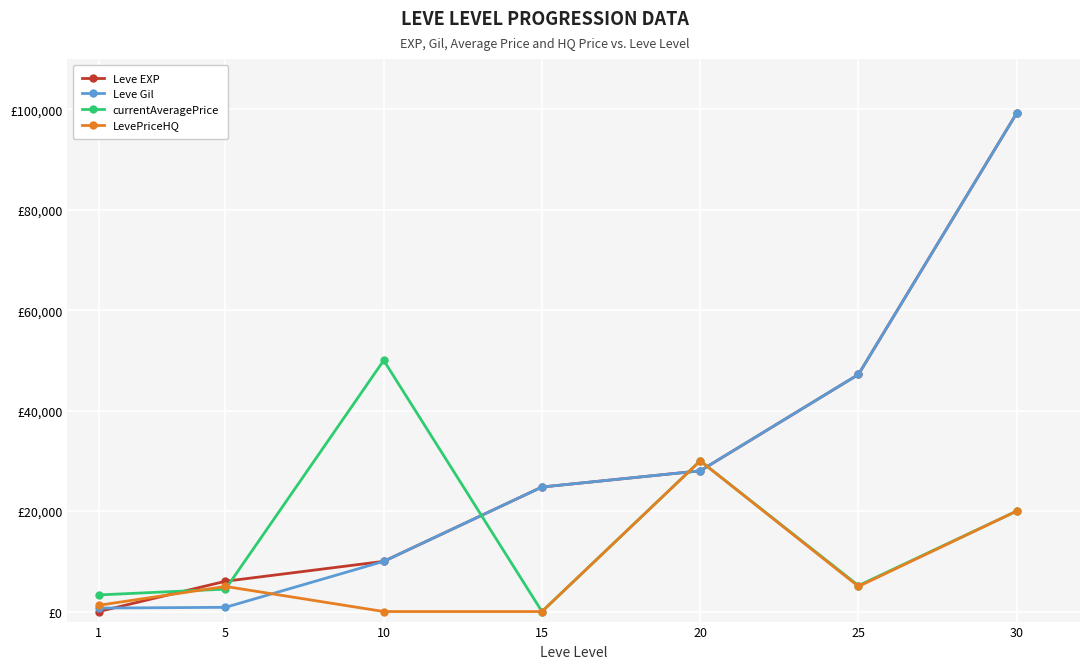

The value of LevePriceHQ at 15 is 0. True or false?

True